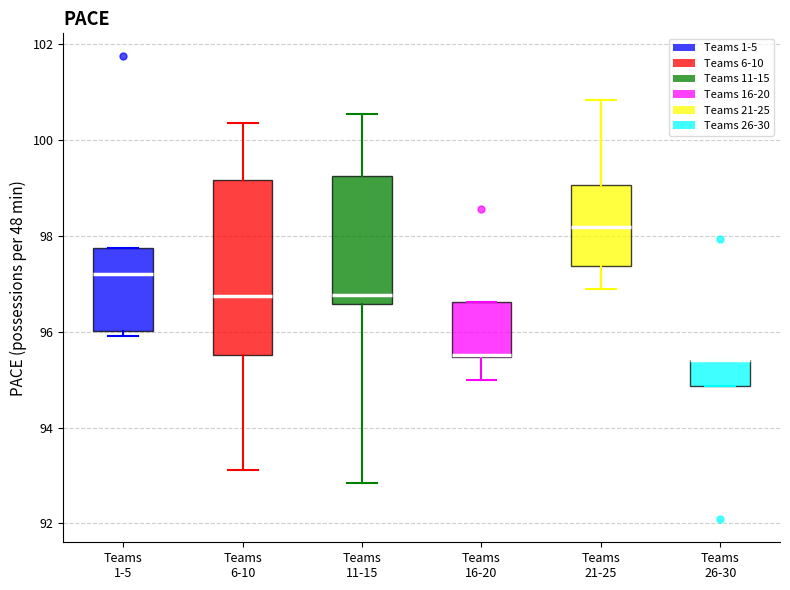

Where does the median line of the box for Teams 6-10 sit on the y-axis? The values are not printed on the chart, so give them approximately, as read against the axis.

96.8